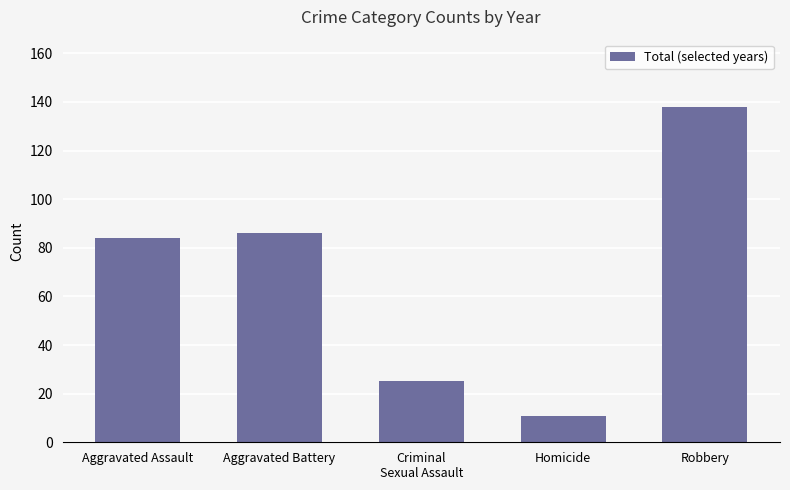

Reading right to left, extract all data points from this chart.

138	11	25	86	84